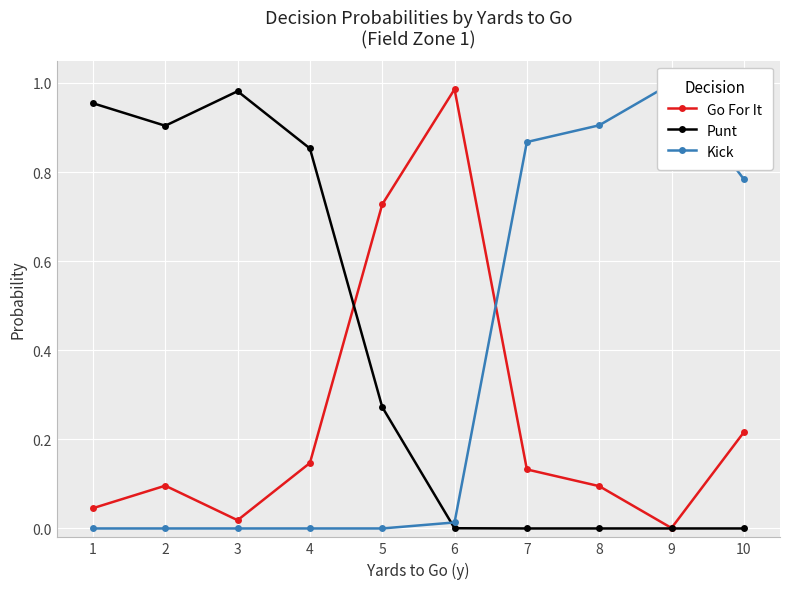

The Go For It series shows 0.0 at 9. True or false?

True